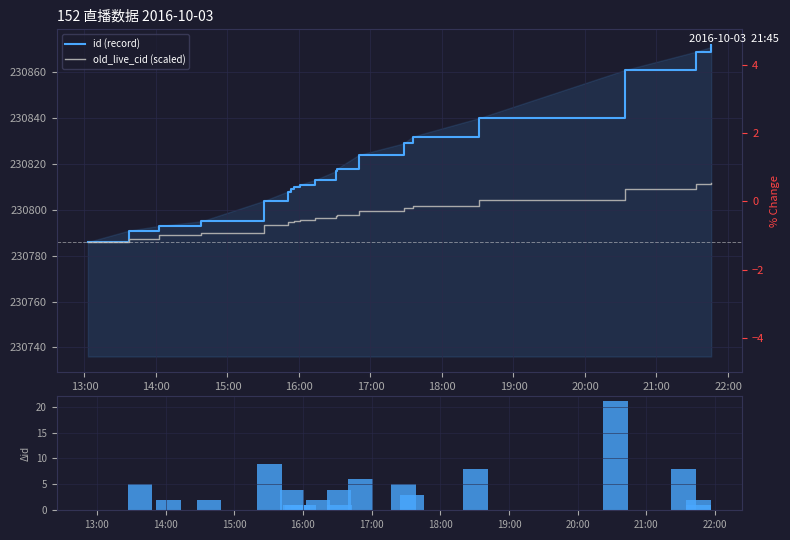

Is the value of id (record) at 13 greater than the value of old_live_cid (scaled) at 22:00?

Yes